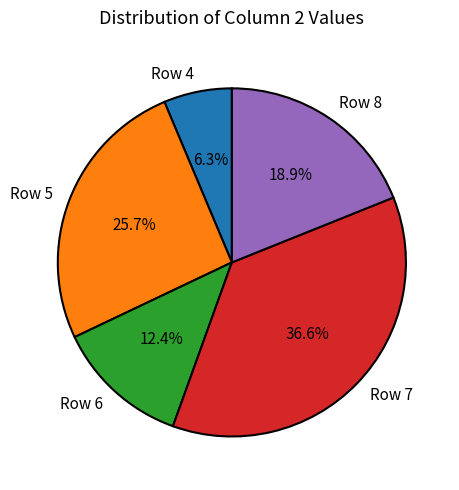

Rank the categories by value from highest to lowest.

Row 7, Row 5, Row 8, Row 6, Row 4